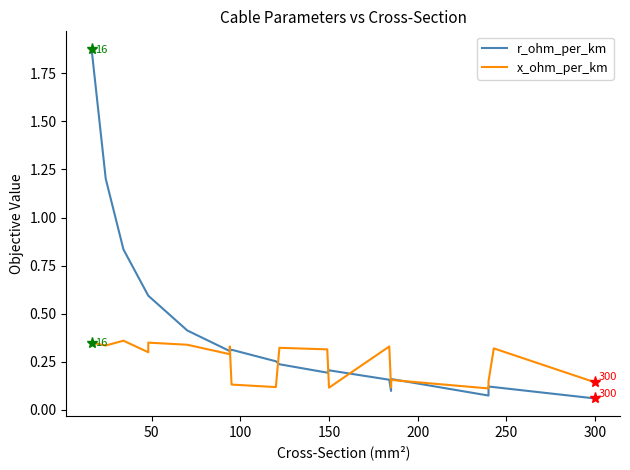

True or false: x_ohm_per_km has more than 2 points higher than both neighbors.

True